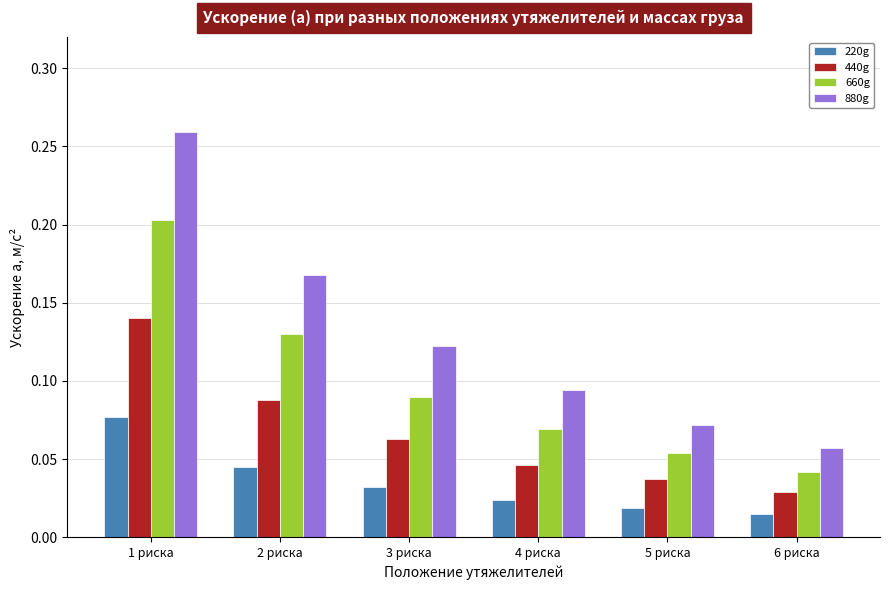

Which series changed the most between 2 риска and 5 риска?

880g